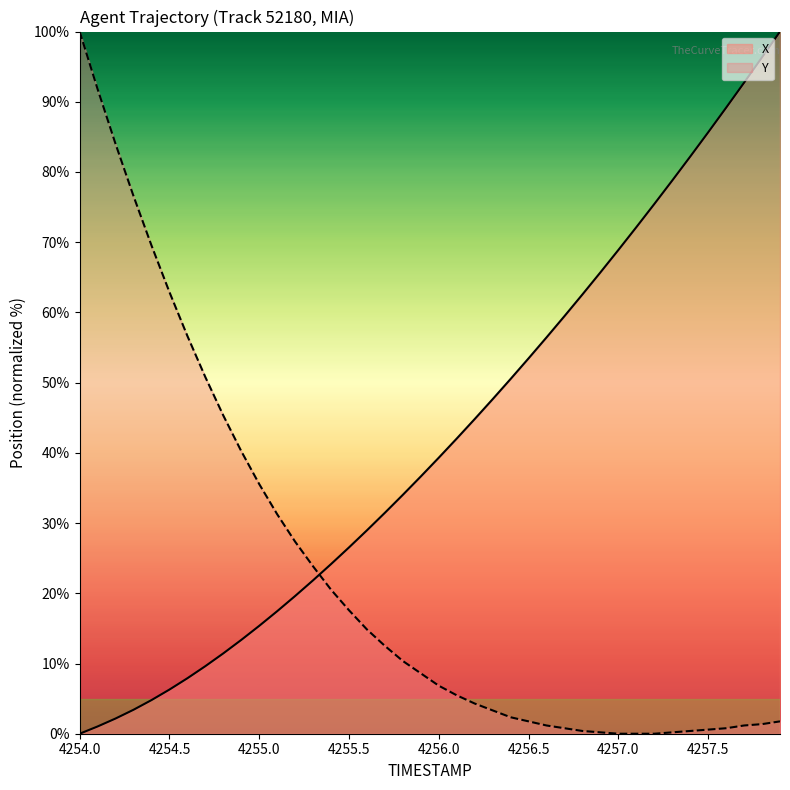

Reading left to right, list all the values displayed in this chart.

X: 0.0	1.0	2.2	3.4	4.8	6.3	7.9	9.6	11.4	13.4	15.4	17.5	19.6	21.9	24.2	26.5	29.0	31.5	34.0	36.6	39.3	42.0	44.8	47.6	50.5	53.5	56.4	59.5	62.6	65.7	68.9	72.1	75.4	78.8	82.2	85.6	89.2	92.7	96.3	100.0
Y: 100.0	91.8	84.0	76.6	69.5	62.9	56.6	50.8	45.3	40.2	35.5	31.3	27.3	23.8	20.5	17.6	14.8	12.5	10.4	8.6	6.8	5.5	4.3	3.3	2.3	1.8	1.2	0.8	0.4	0.2	0.0	0.0	0.0	0.2	0.4	0.6	0.8	1.2	1.4	1.8